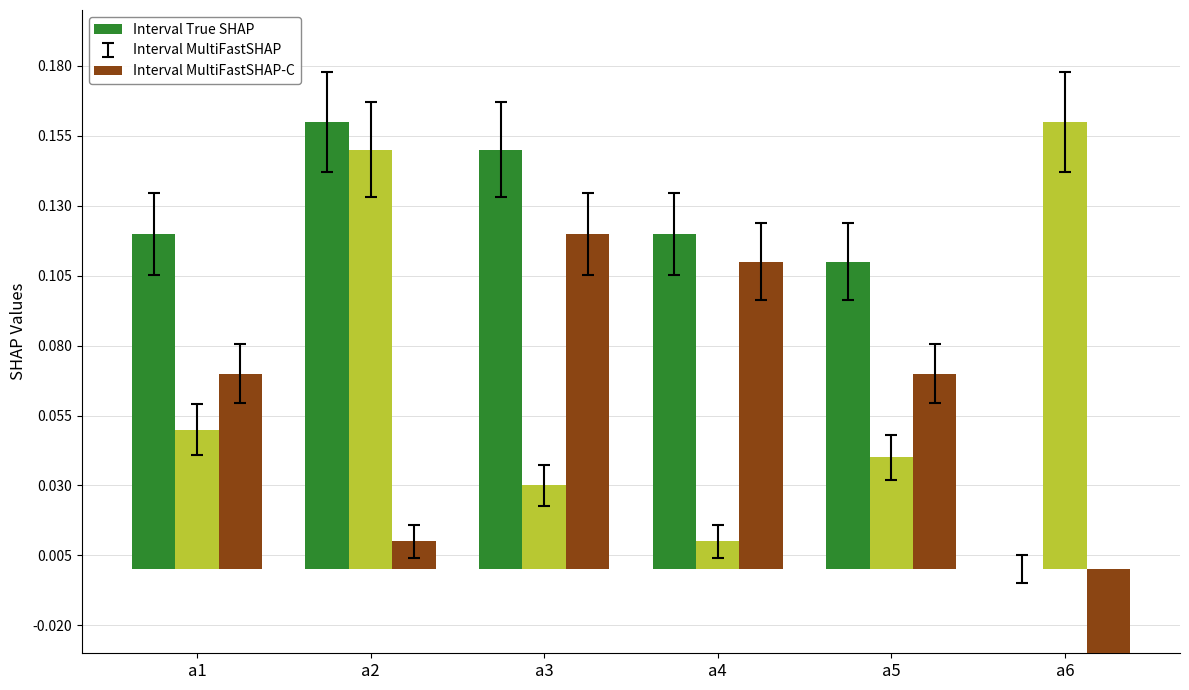

Which label corresponds to the largest value in the chart?

a2